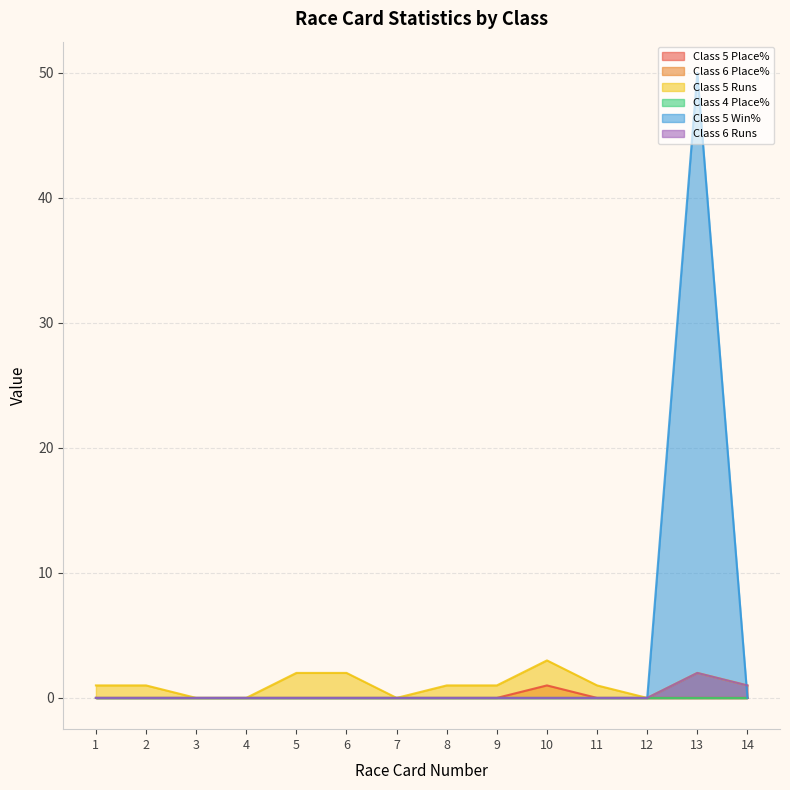

What is the difference between the maximum and minimum values in the Class 5 Runs series?

3